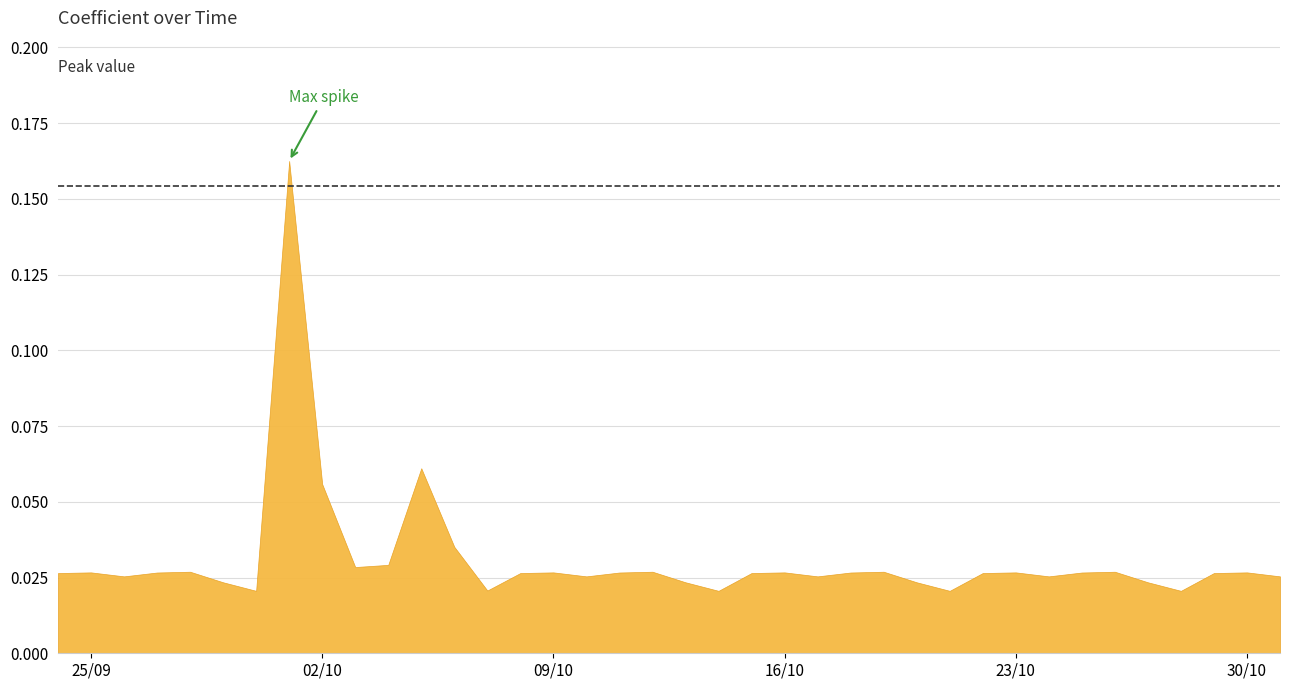

Does the chart display data point markers on the line(s)?

No